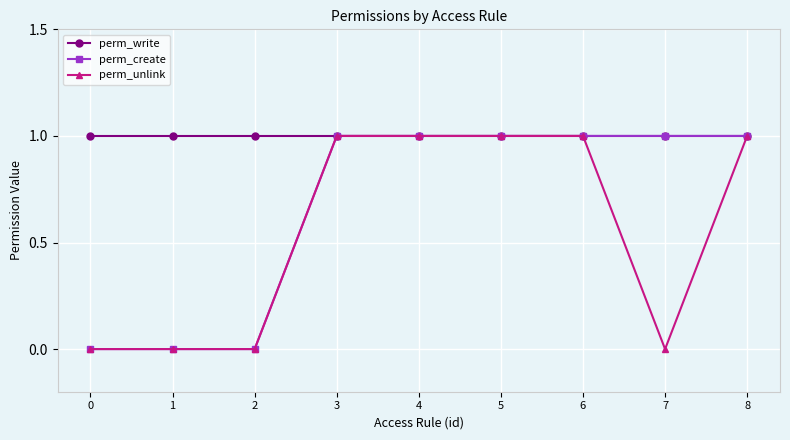

Reading left to right, list all the values displayed in this chart.

perm_write: 0=1	1=1	2=1	3=1	4=1	5=1	6=1	7=1	8=1
perm_create: 0=0	1=0	2=0	3=1	4=1	5=1	6=1	7=1	8=1
perm_unlink: 0=0	1=0	2=0	3=1	4=1	5=1	6=1	7=0	8=1